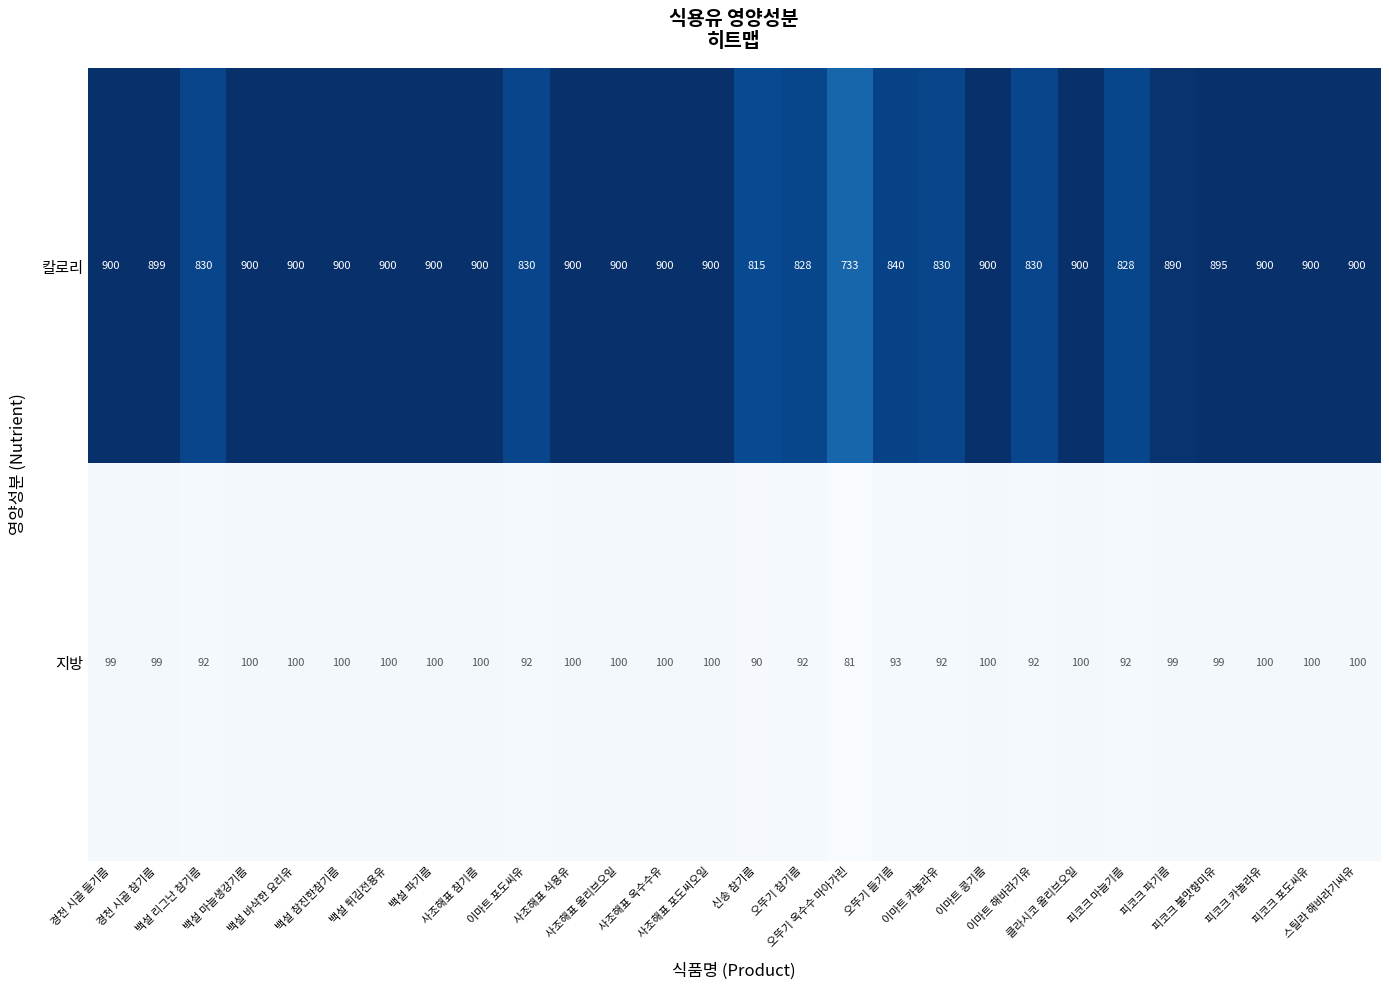

Rank the series by their average value, from lowest to highest.

지방, 칼로리